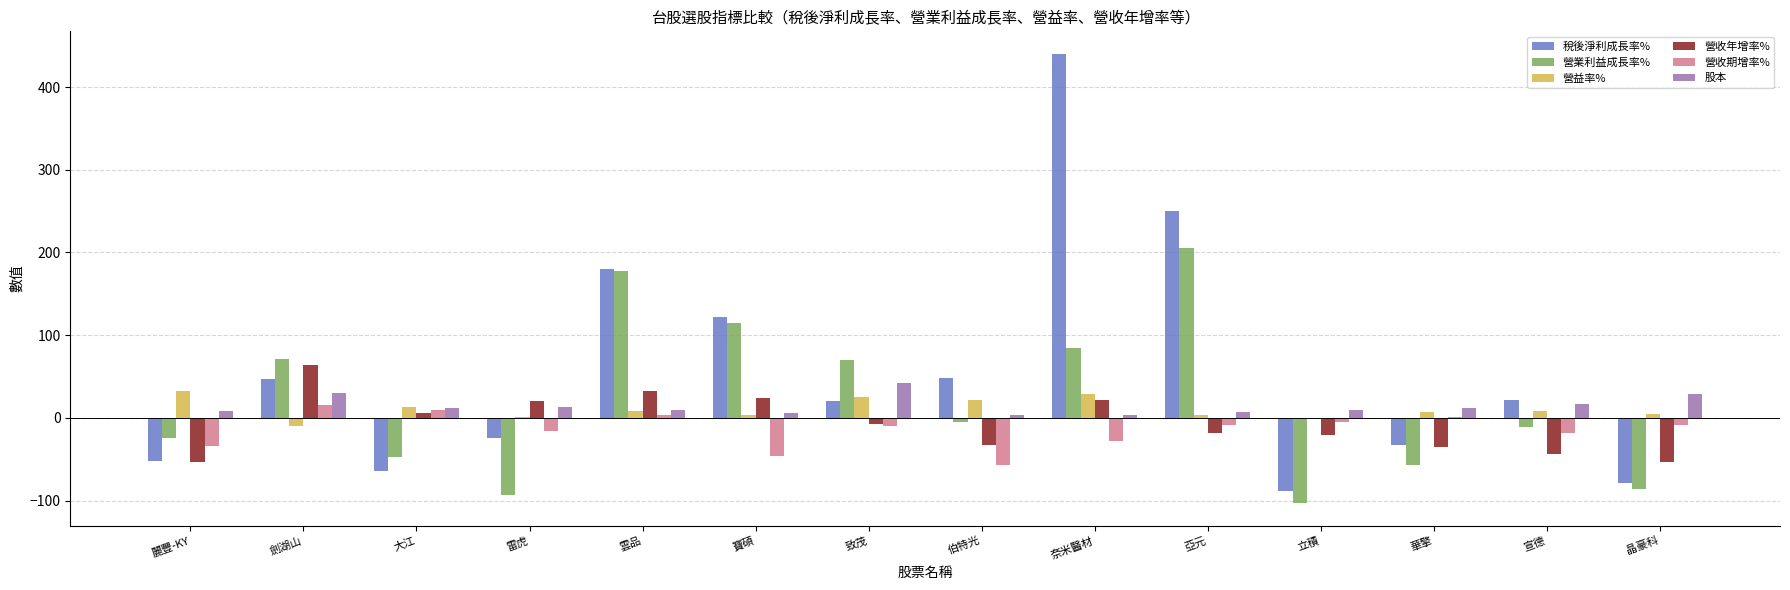

The value of 營業利益成長率% at 雲品 is 177.4. True or false?

True